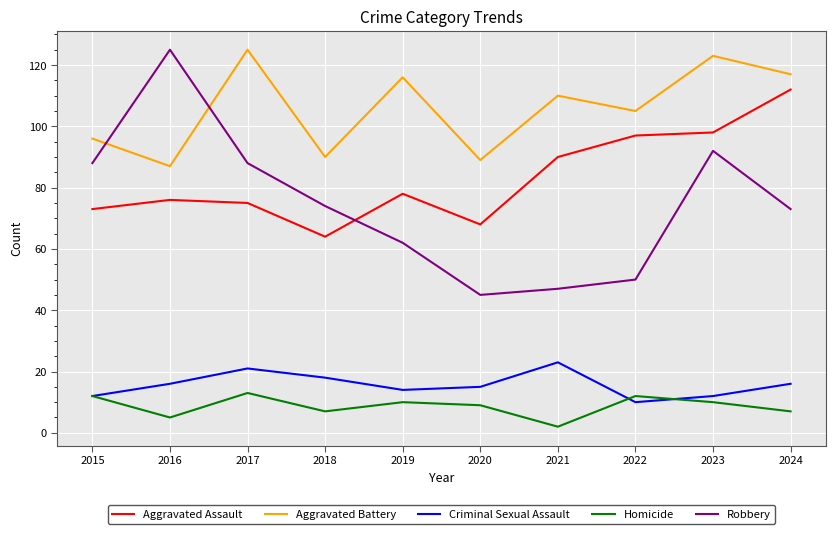

Does the chart display data point markers on the line(s)?

No